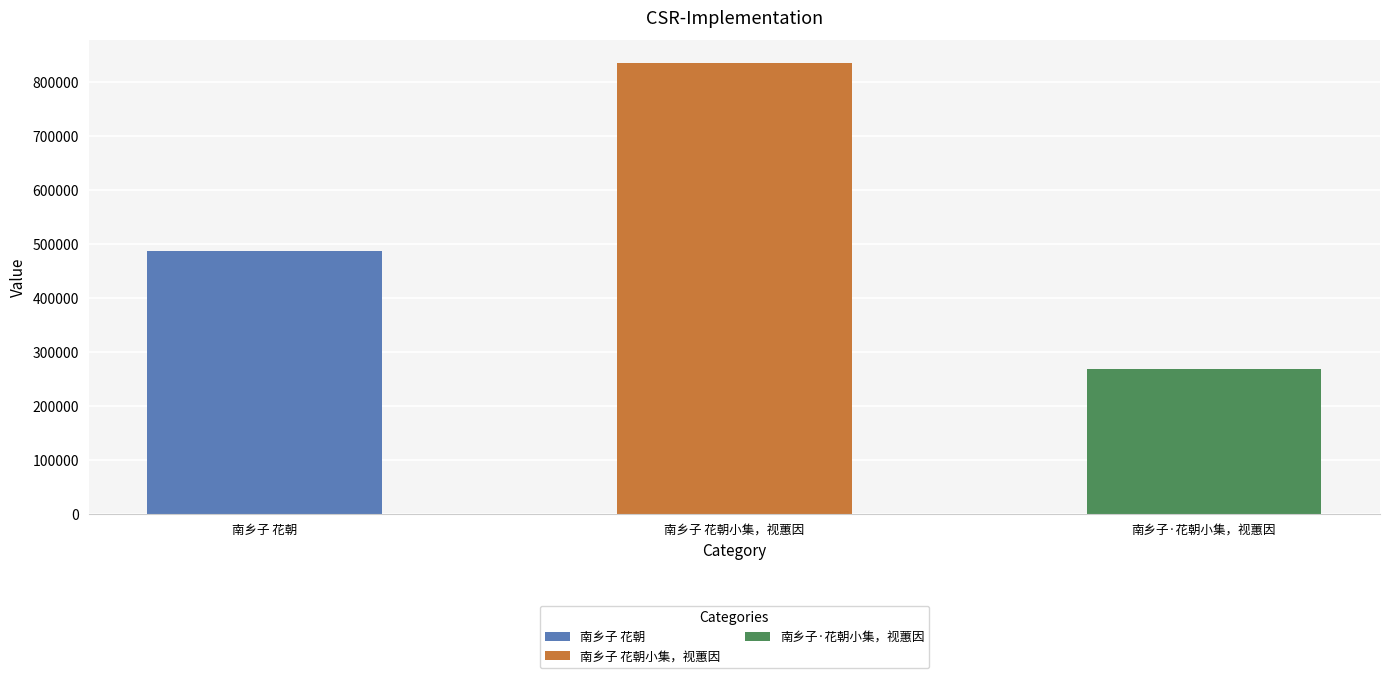

What is the value of the 3rd bar from the left?

268129